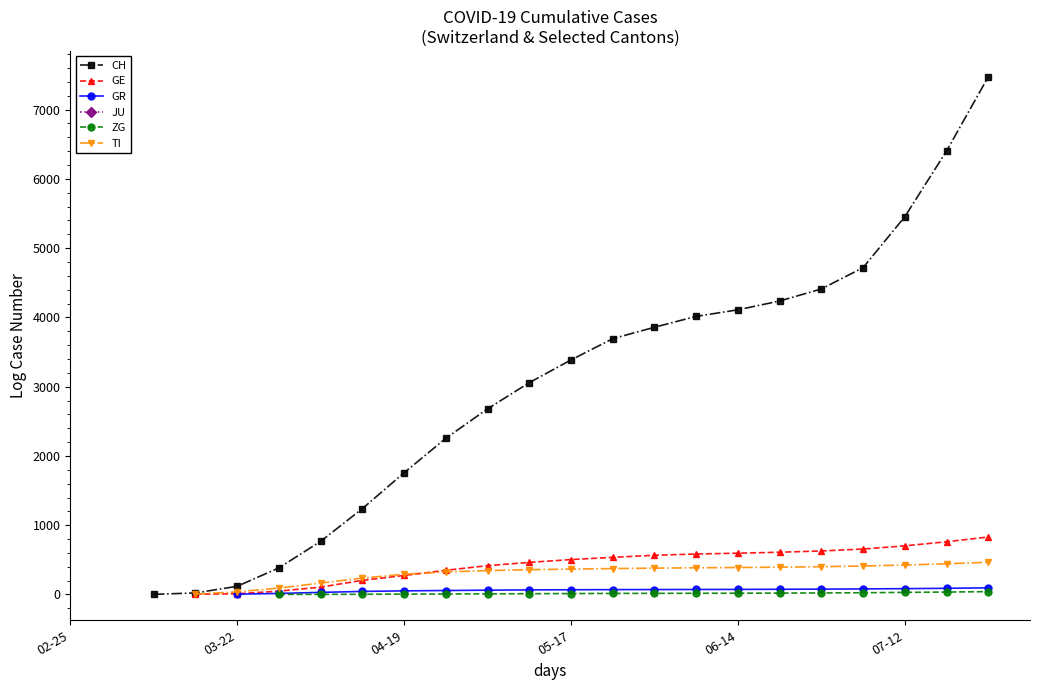

Is the value of GE at 18 greater than the value of ZG at 04-19?

No